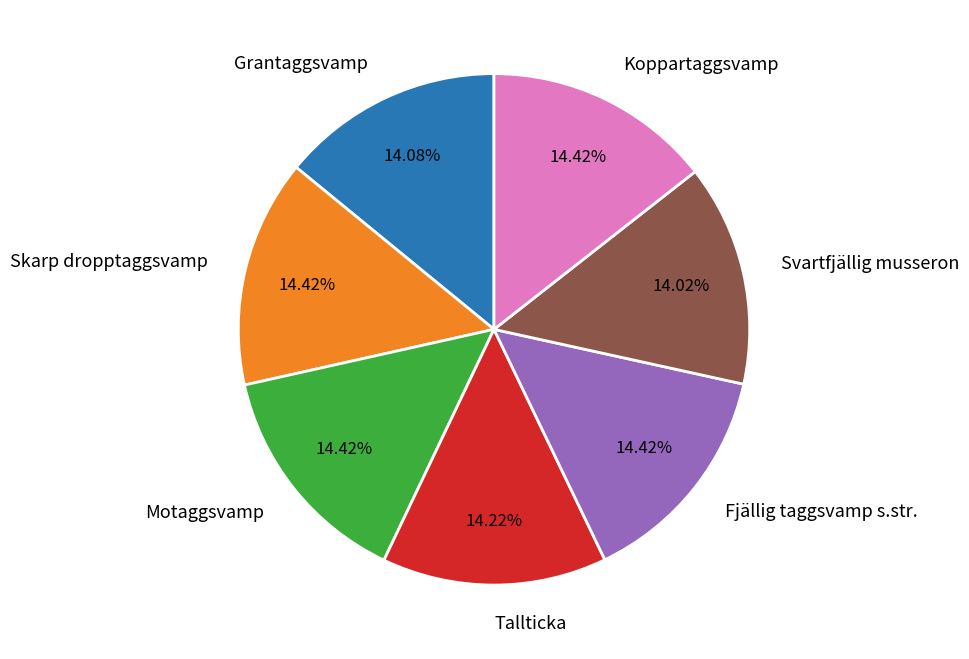

What percentage do Svartfjällig musseron and Koppartaggsvamp together represent?

28.4%